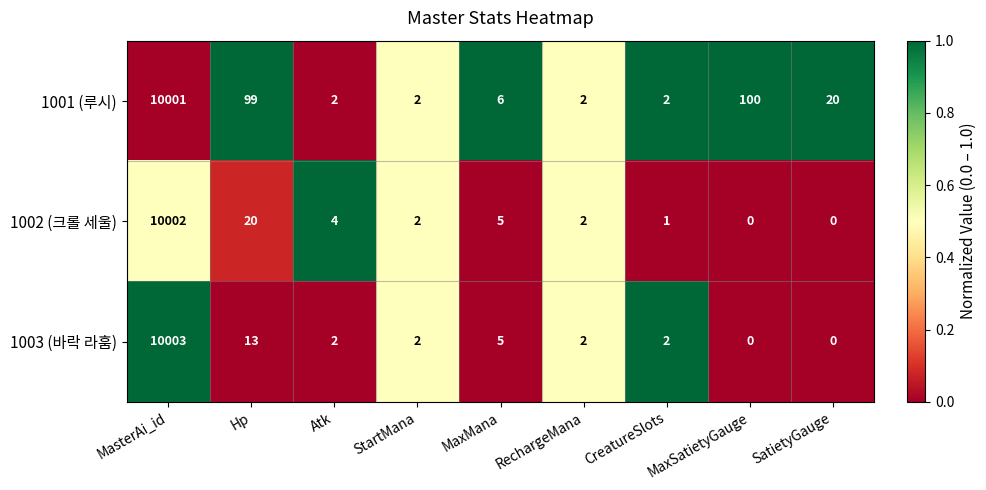

Rank the series by their maximum value, from lowest to highest.

1001 (루시), 1002 (크롤 세울), 1003 (바락 라훔)